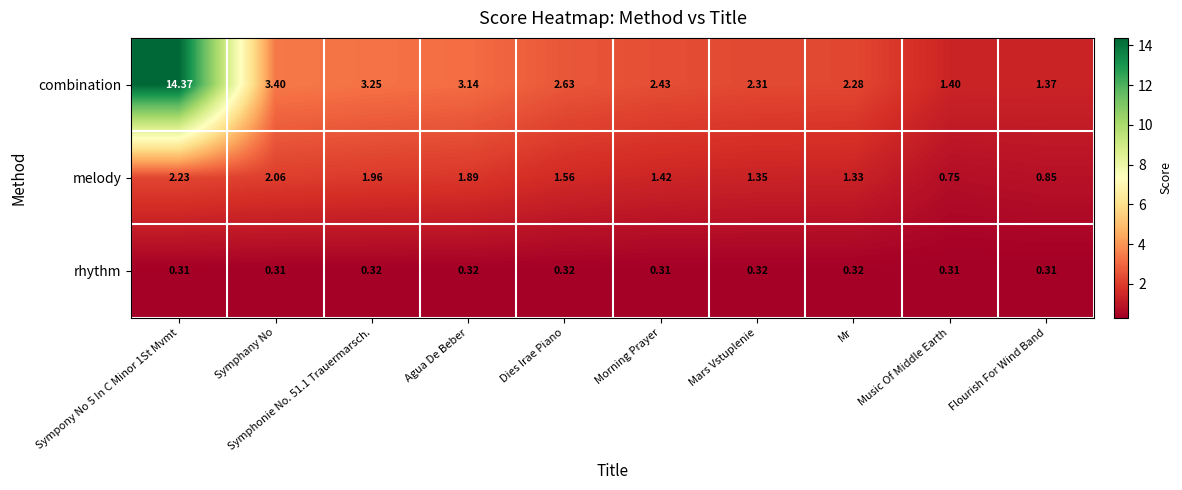

Between Sympony No 5 In C Minor 1St Mvmt and Music Of Middle Earth, which series saw the biggest shift?

combination